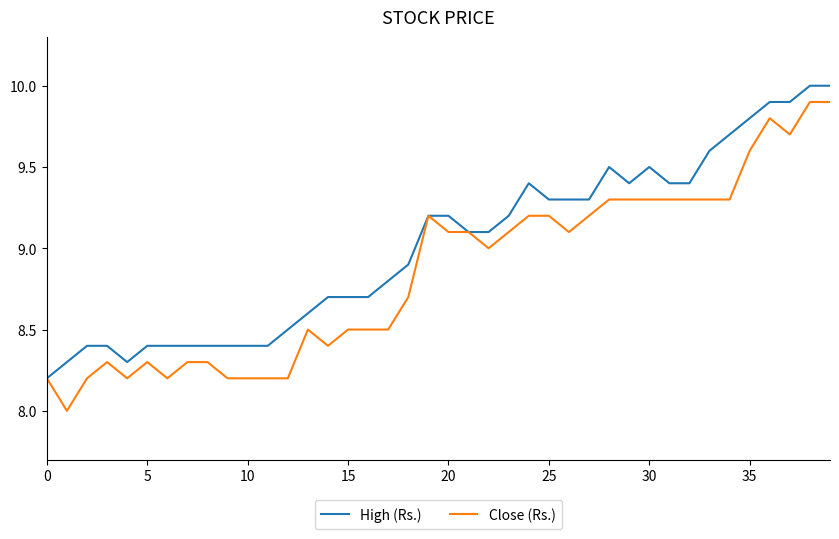

List the series in order of their overall mean, highest first.

High (Rs.), Close (Rs.)